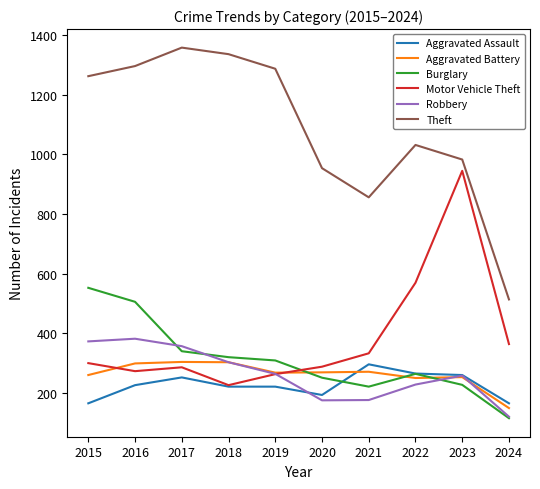

True or false: Theft and Motor Vehicle Theft cross at least once.

False